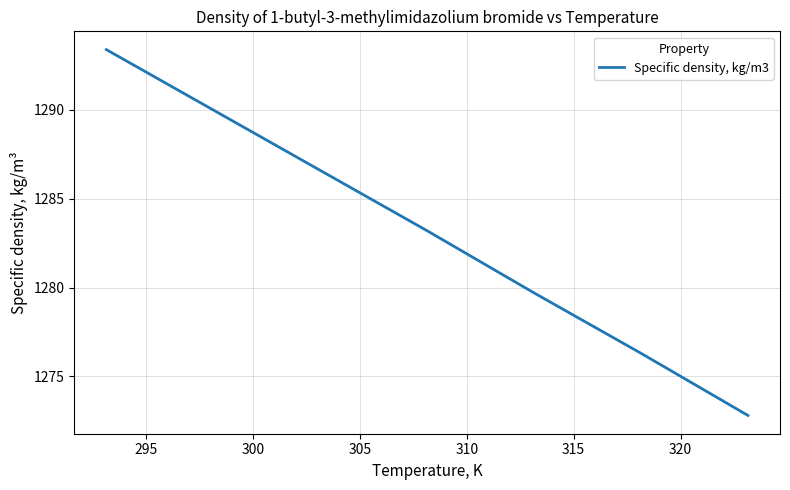

What is the greatest value displayed?

1293.4